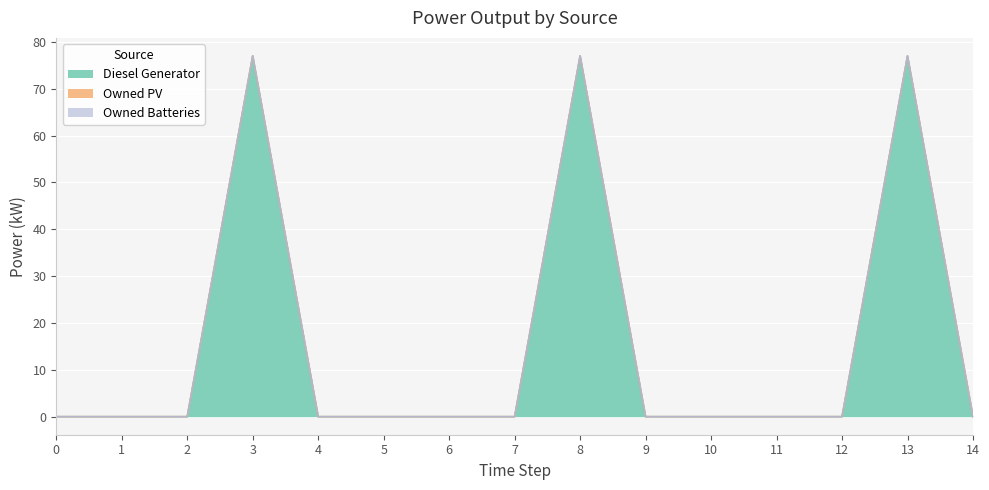

Is it true that Diesel Generator equals -29.0 at 6?

False